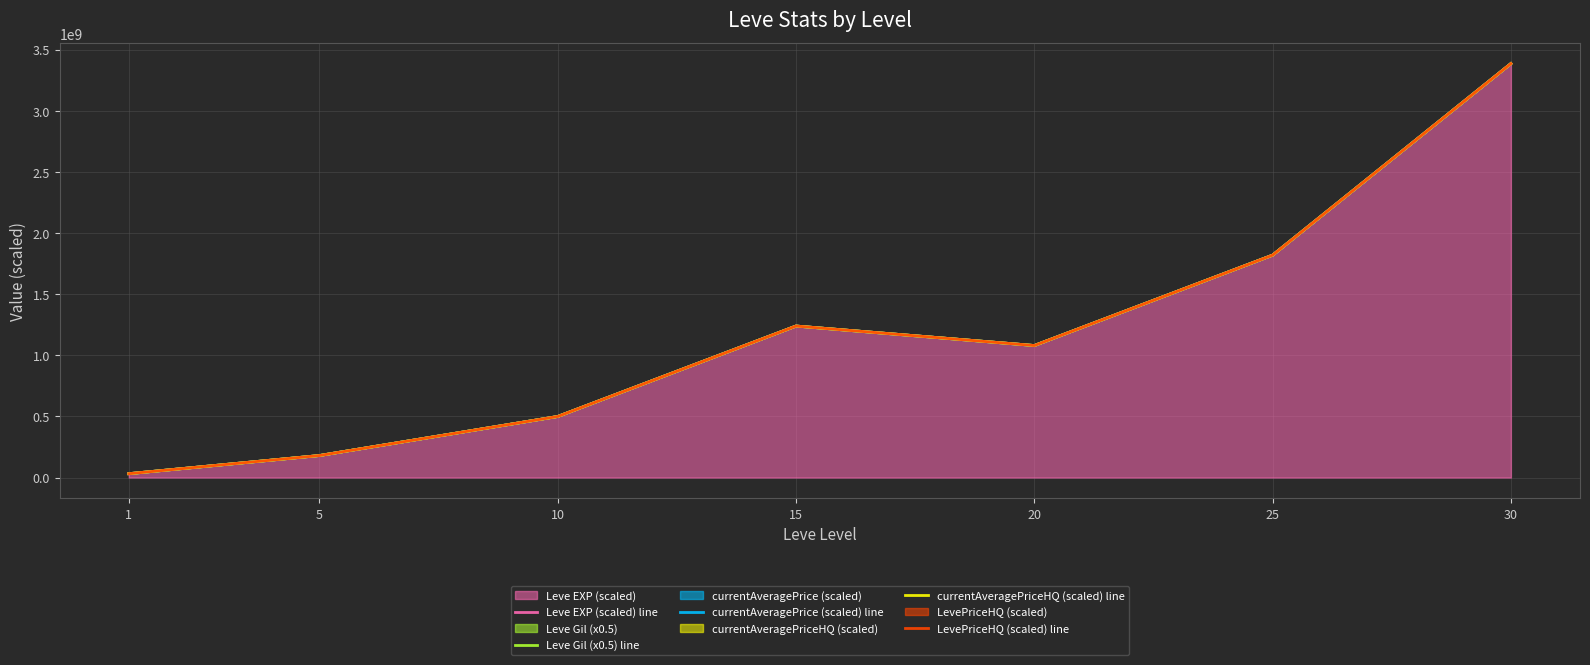

True or false: Leve Gil (x0.5) line and currentAveragePrice (scaled) line cross at least once.

False